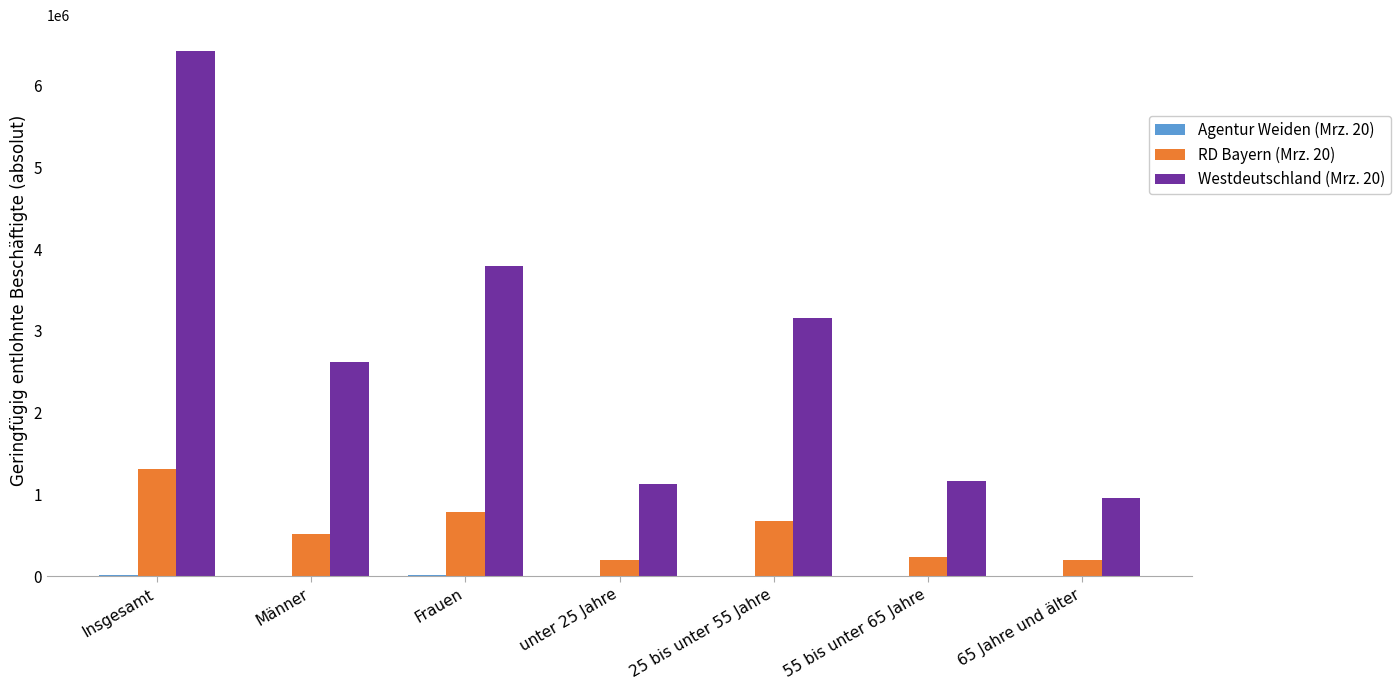

Is it true that RD Bayern (Mrz. 20) equals 203478 at unter 25 Jahre?

True